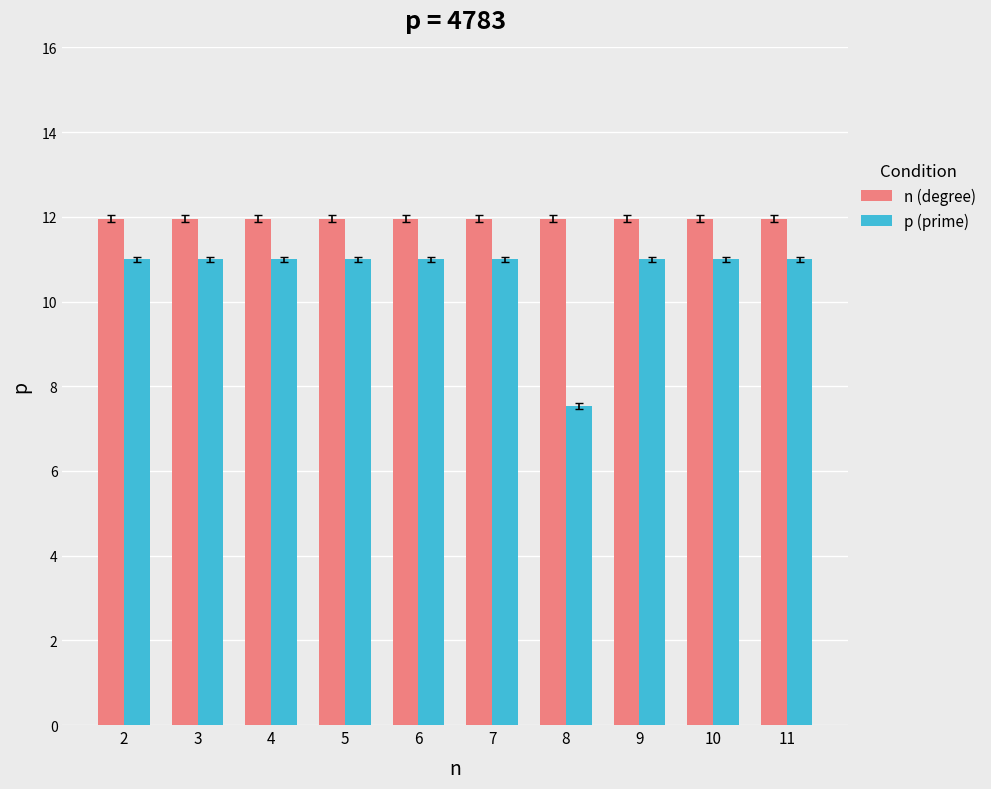

Read the n (degree) value at 4.

12.0